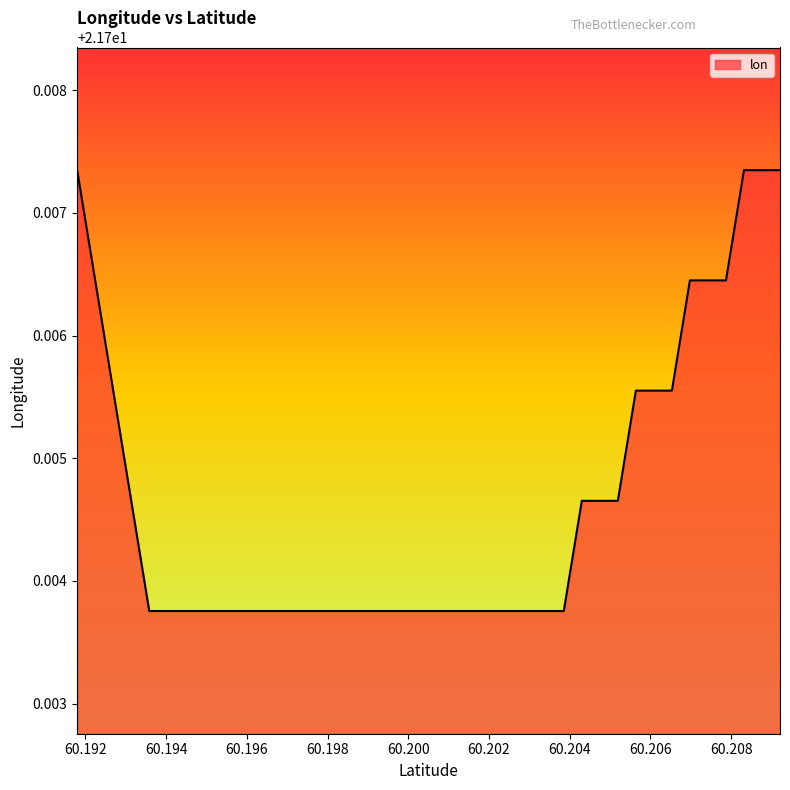

List the labels in order of value, largest first.

60.19179827570642, 60.208316500696384, 60.20876282381164, 60.20920914085406, 60.19224482355639, 60.2069774949129, 60.20742383624707, 60.2078701715082, 60.19269136533145, 60.20563843447172, 60.206084794025294, 60.20653114750566, 60.19313790103166, 60.20429931937134, 60.20474569714481, 60.2051920688449, 60.19358443065706, 60.194030954207726, 60.194477471683705, 60.19492398308505, 60.19537048841181, 60.195816987664045, 60.19626348084183, 60.19670996794519, 60.197156448974205, 60.197602923928905, 60.198049392809374, 60.198495855615654, 60.198942312347796, 60.199388763005864, 60.1998352075899, 60.200281646099974, 60.20072807853615, 60.20117450489846, 60.20162092518697, 60.20206733940172, 60.20251374754281, 60.20296014961025, 60.20340654560412, 60.20385293552446